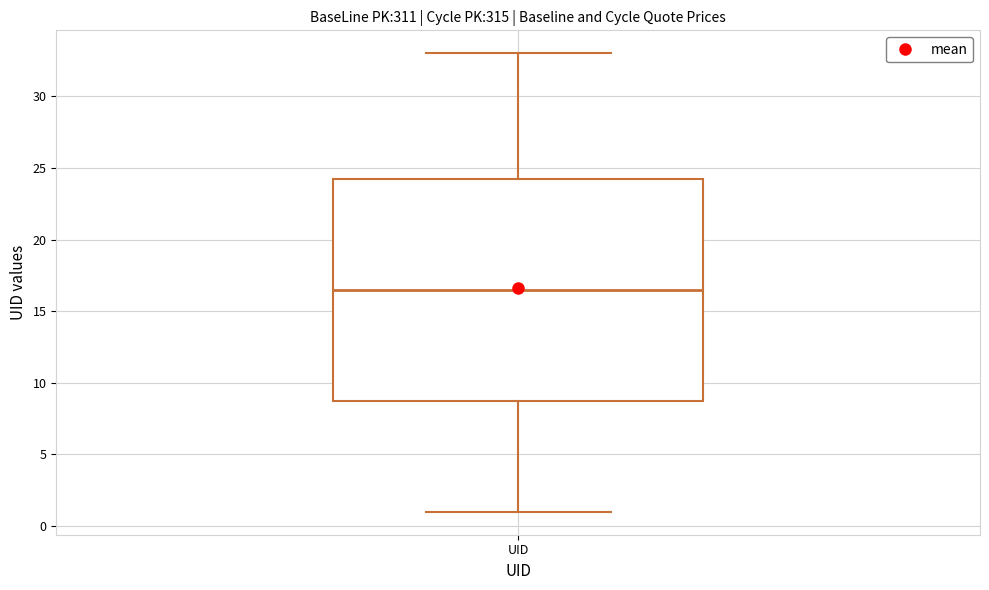

Transcribe this box plot: give where the median line is, the range the box spans, and where the two whiskers end, as read against the y-axis. The values are not printed on the chart, so give them approximately, as read against the axis.

median 16.5, box 9.0 to 24.5, whiskers 1.0 to 33.0